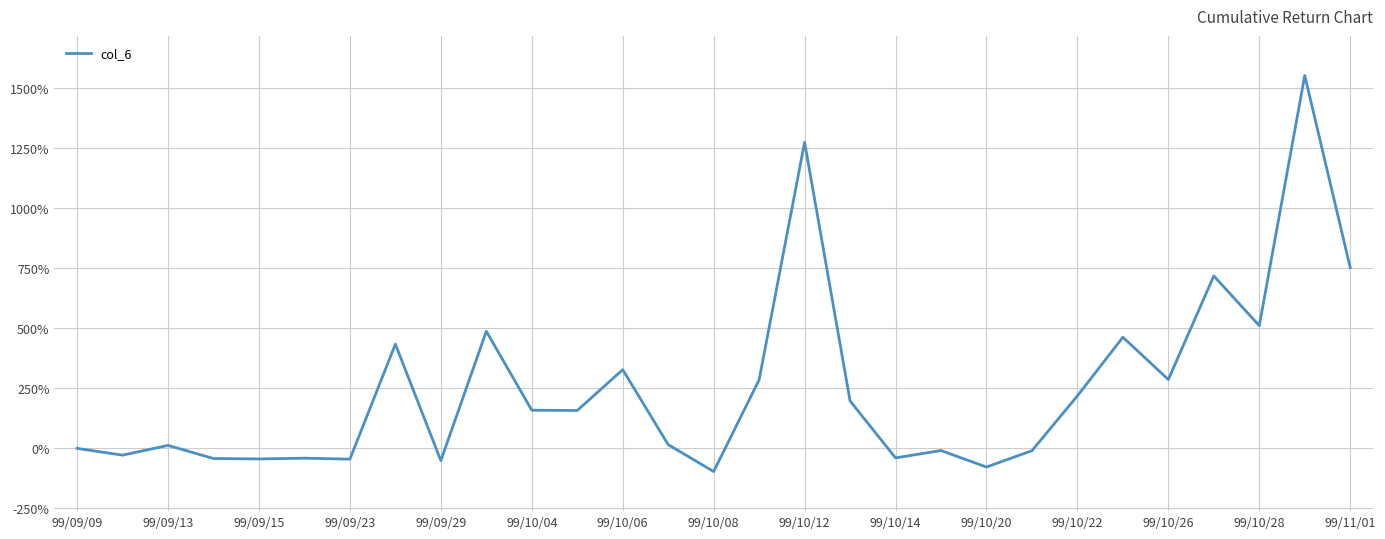

What is the smallest value displayed?

-96.4